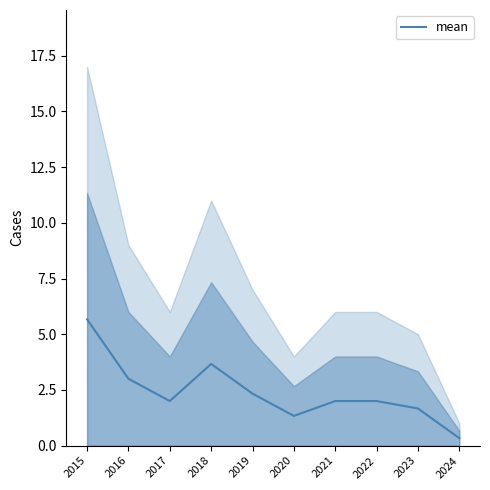

Rank the categories by value from lowest to highest.

2024, 2020, 2023, 2017, 2021, 2022, 2019, 2016, 2018, 2015